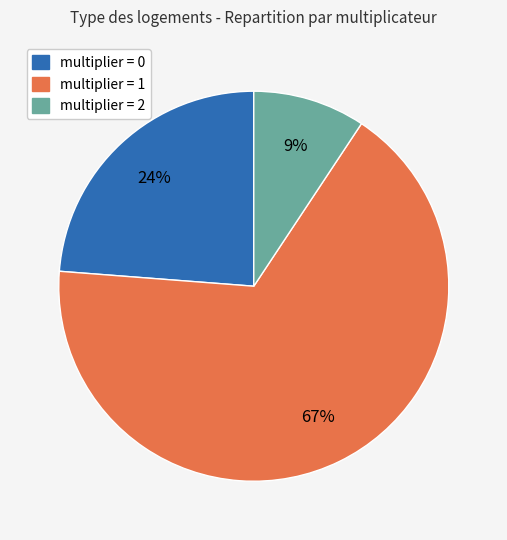

Is there any slice that represents more than half of the pie?

Yes